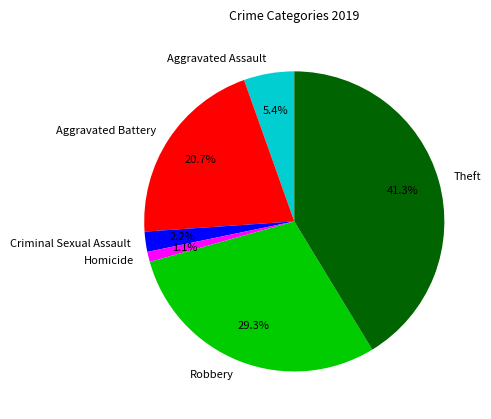

To the nearest percent, what portion does Criminal Sexual Assault represent?

2%